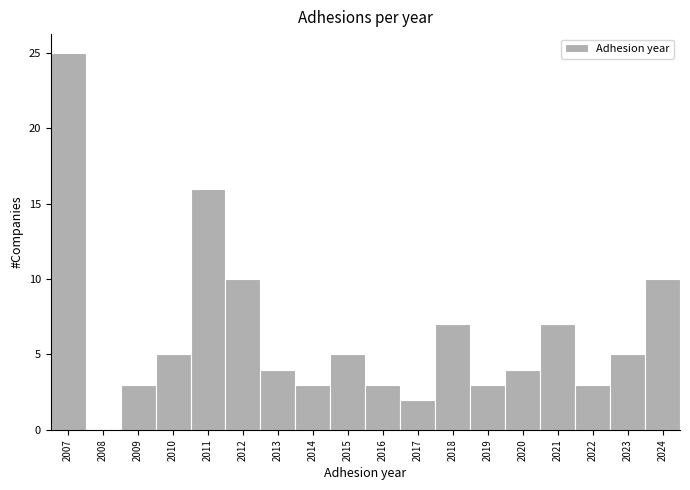

Reading right to left, what are all the values shown in this chart?

2024=10	2023=5	2022=3	2021=7	2020=4	2019=3	2018=7	2017=2	2016=3	2015=5	2014=3	2013=4	2012=10	2011=16	2010=5	2009=3	2008=0	2007=25